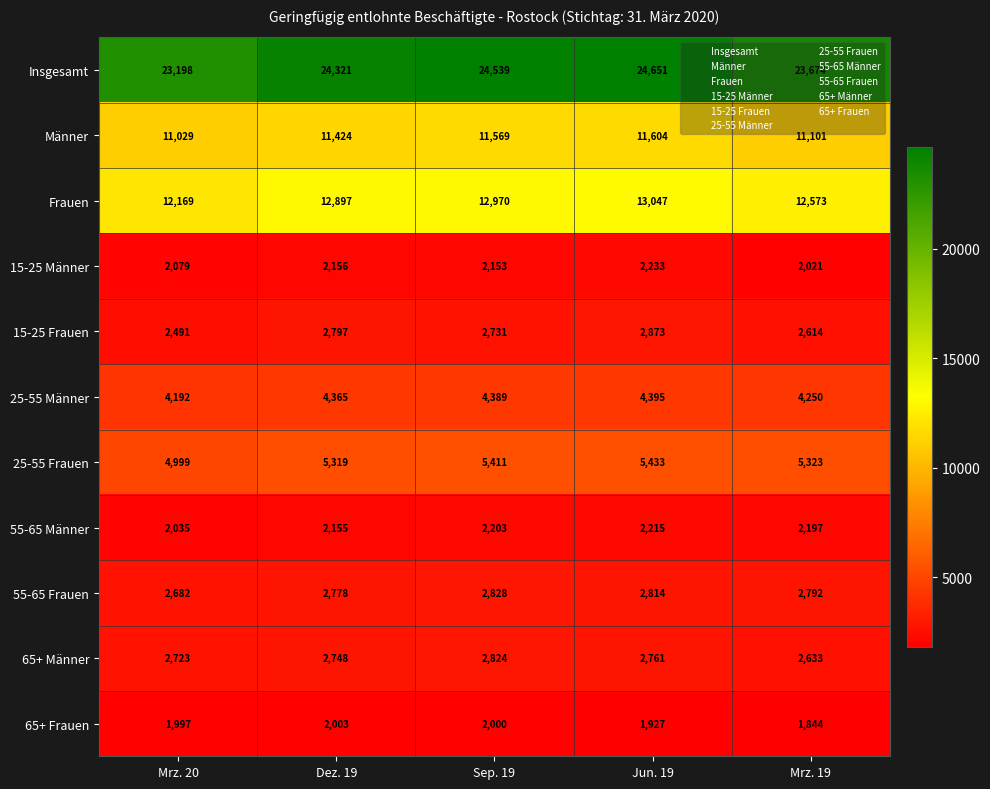

What is the minimum value shown in the chart?

1844